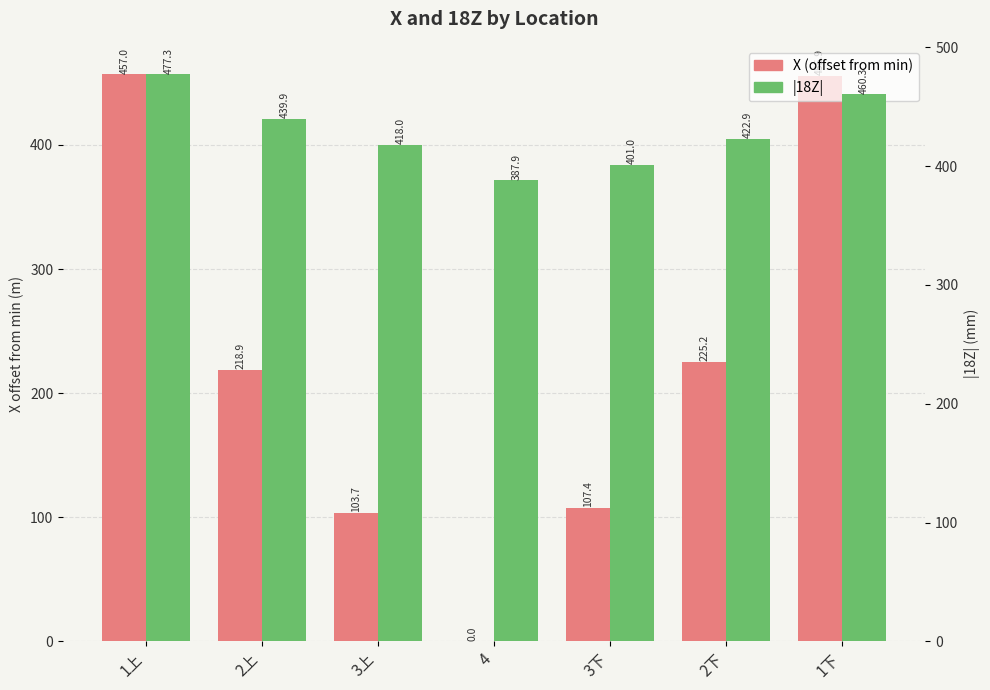

Which series has the largest total across all categories?

|18Z|